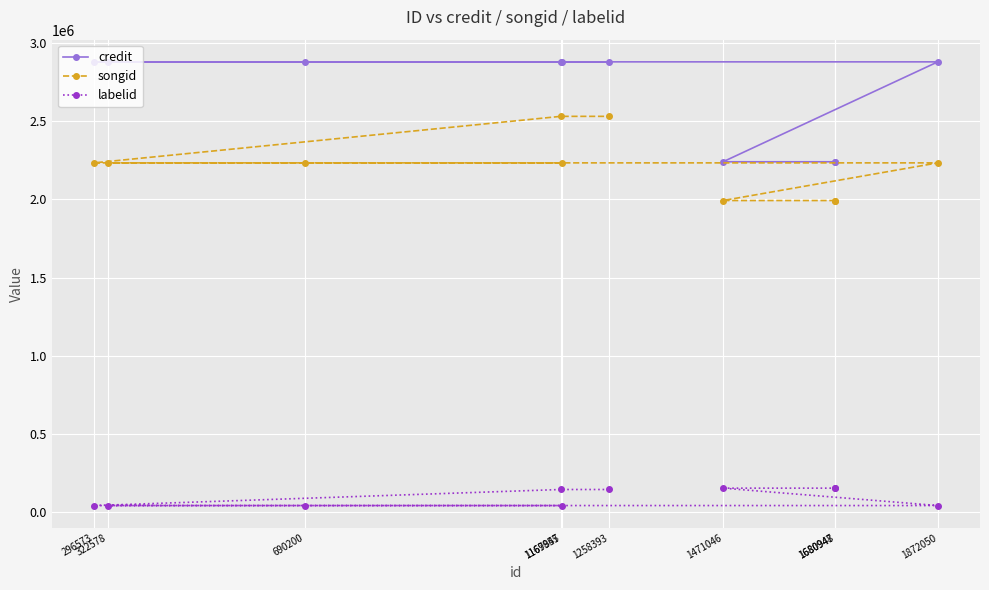

Which series has the largest total across all categories?

credit